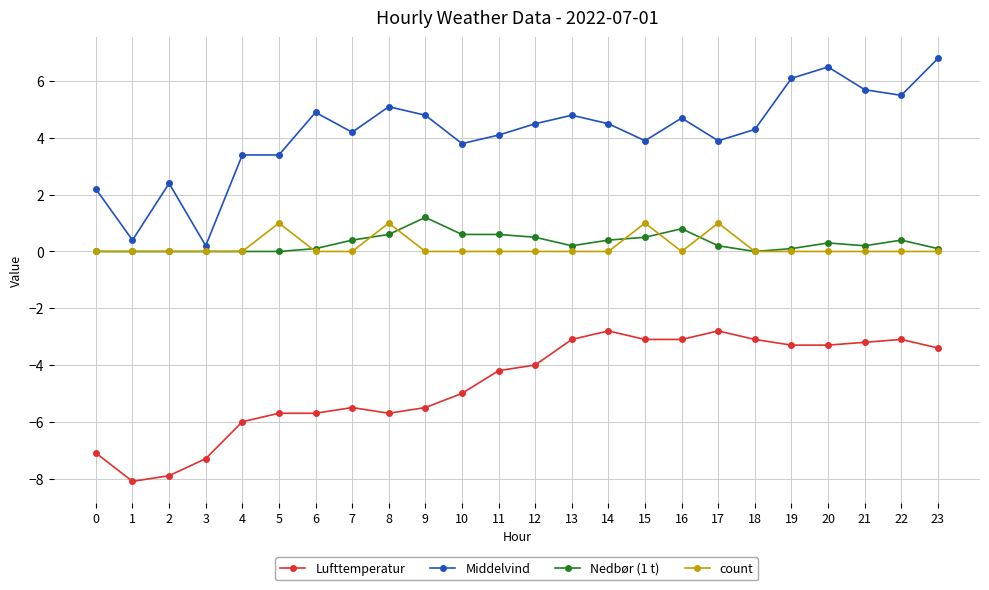

How many values in the Lufttemperatur series exceed -4?

11